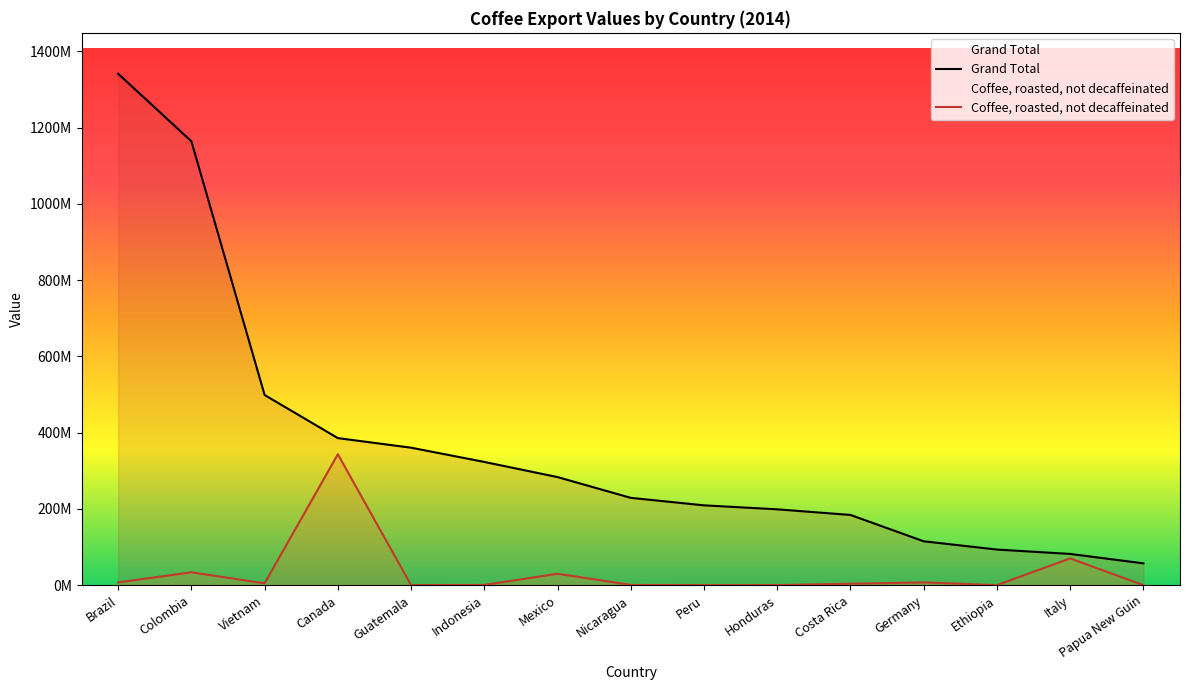

Rank the series by their average value, from highest to lowest.

Grand Total, Coffee, roasted, not decaffeinated